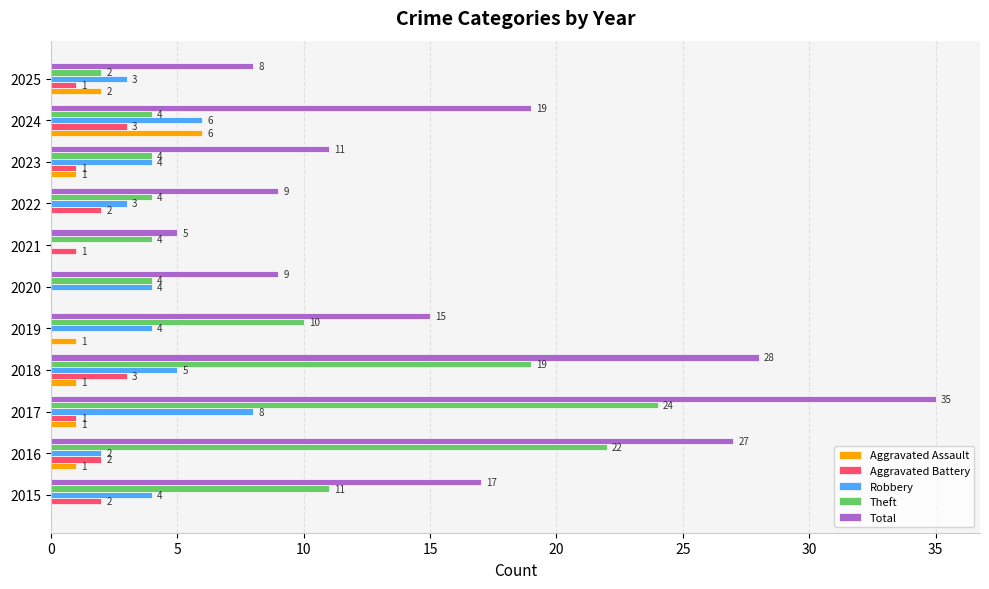

Is it true that Total equals 9 at 2022?

True